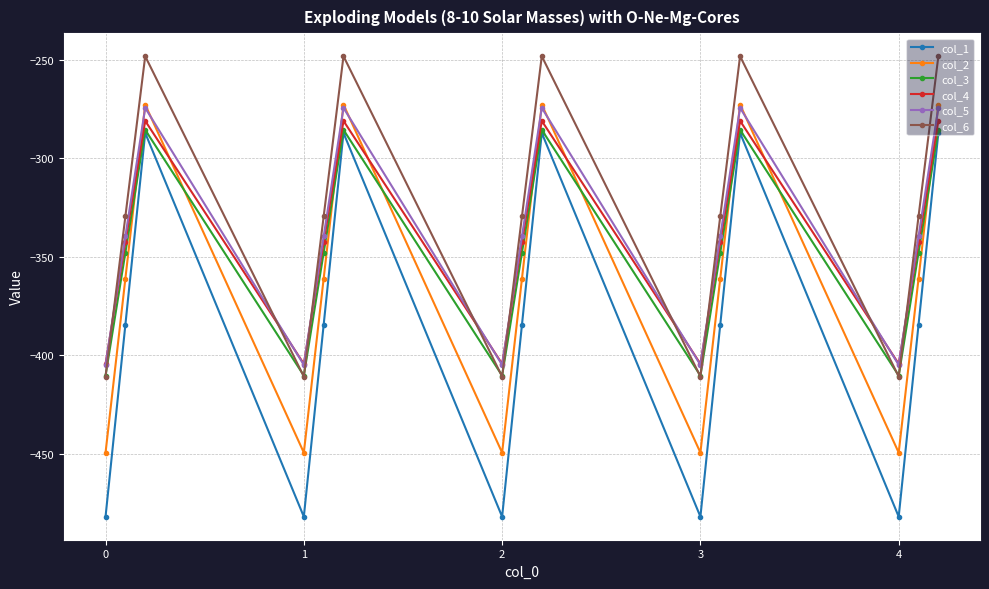

What is the value of the col_4 point at the 12th from the left?

-281.0